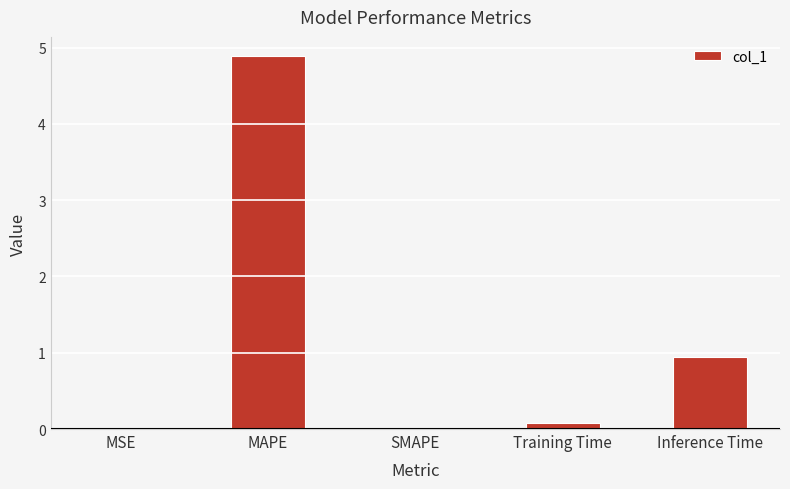

What is the sum of the values at MAPE and Training Time?

5.0